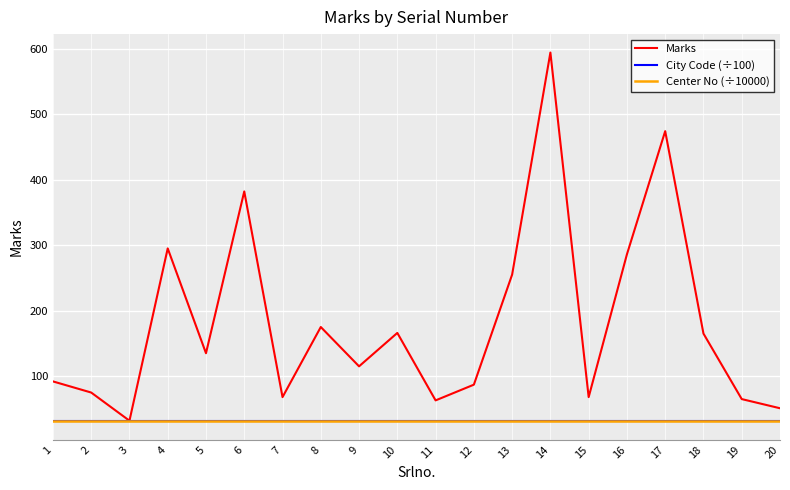

What is the greatest value displayed?

594.0